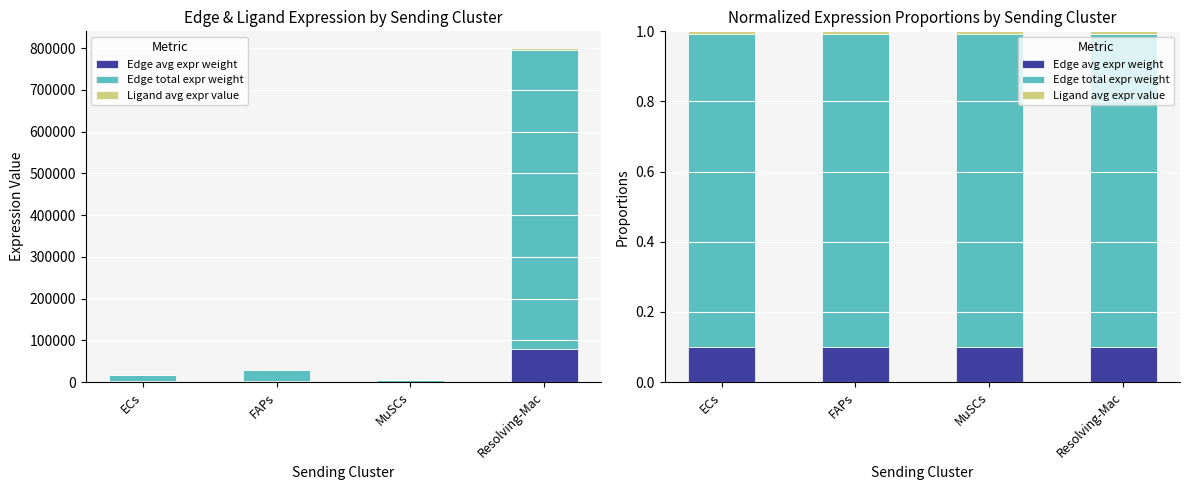

How many groups of bars are there?

4